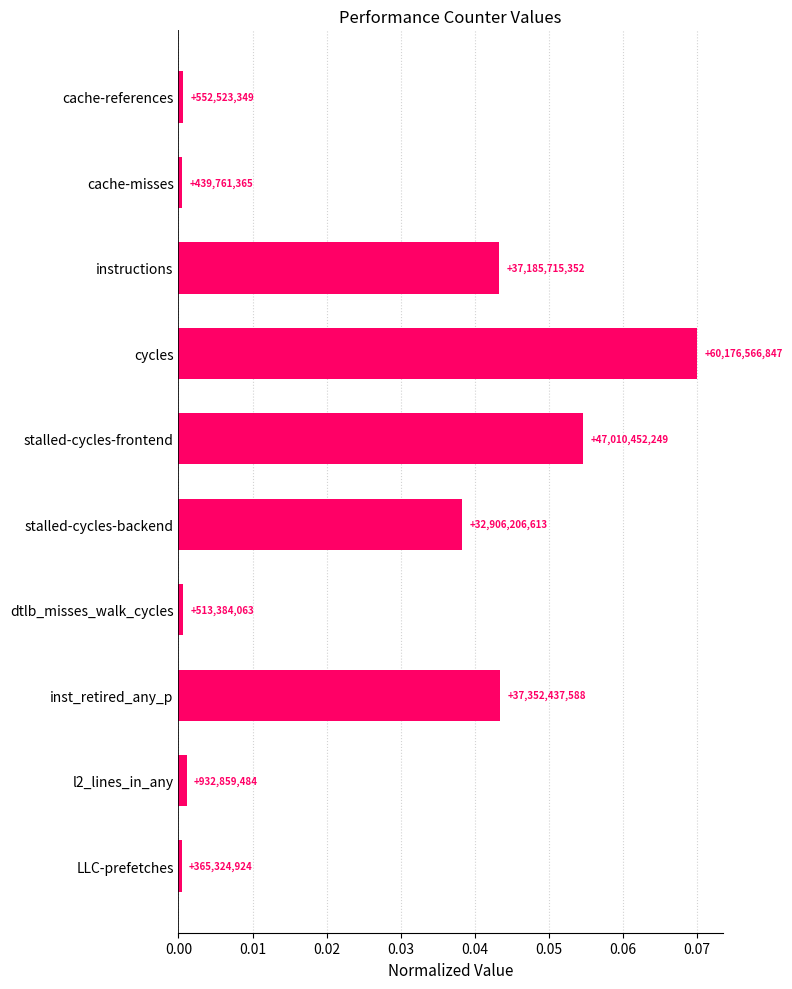

List the labels in order of value, largest first.

cycles, stalled-cycles-frontend, inst_retired_any_p, instructions, stalled-cycles-backend, l2_lines_in_any, cache-references, dtlb_misses_walk_cycles, cache-misses, LLC-prefetches